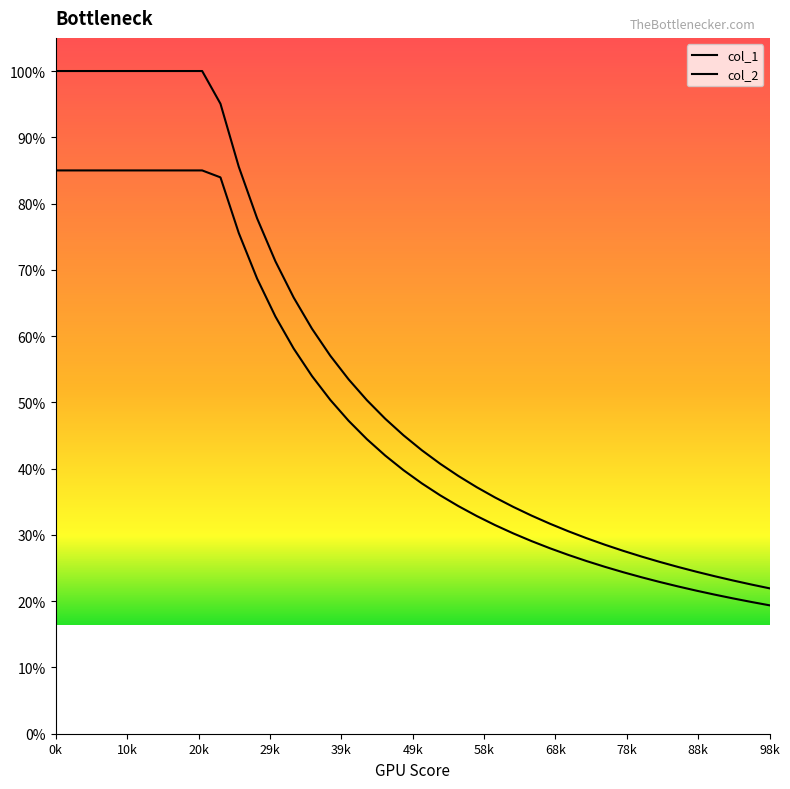

Which series has the largest total across all categories?

col_1